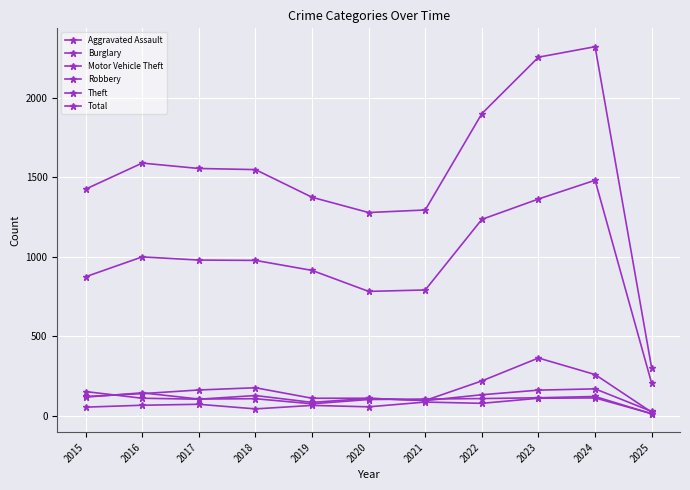

How many lines are shown in the chart?

6